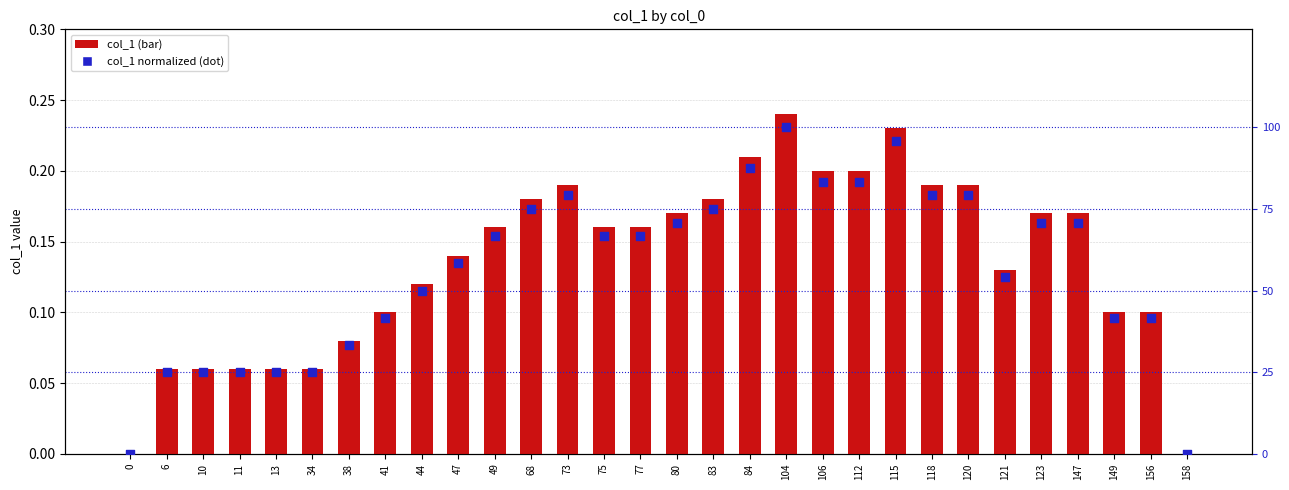

Which series has the largest Y range (max minus min)?

normalized col_1